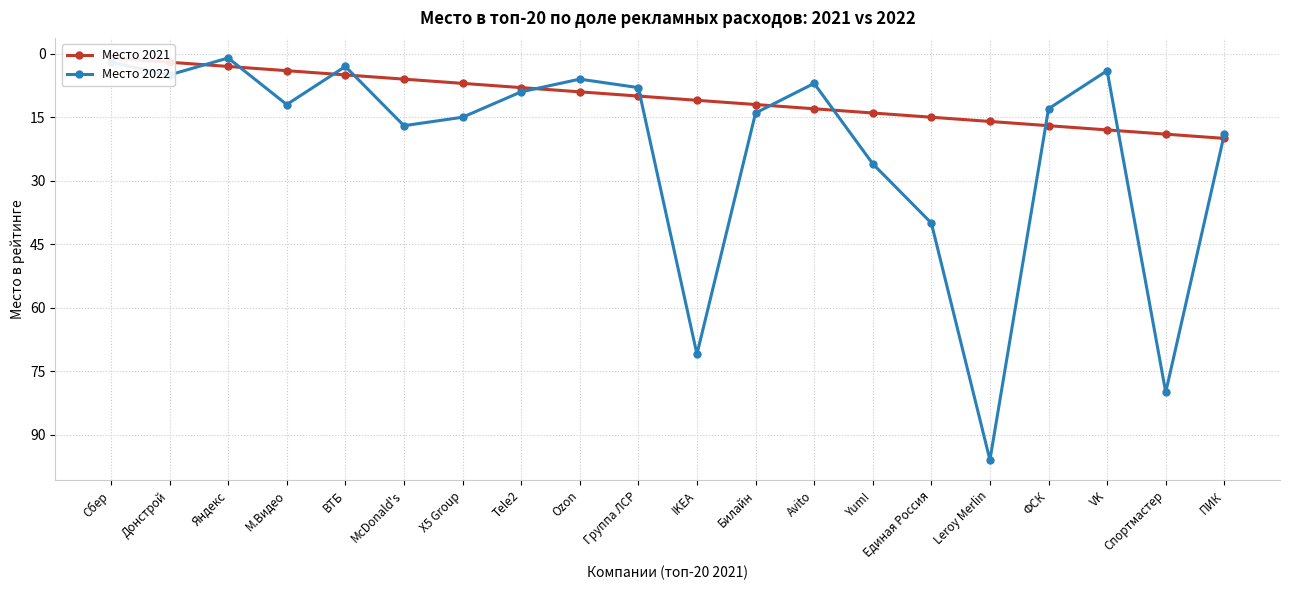

How many data points in Место 2022 are less than 13?

10